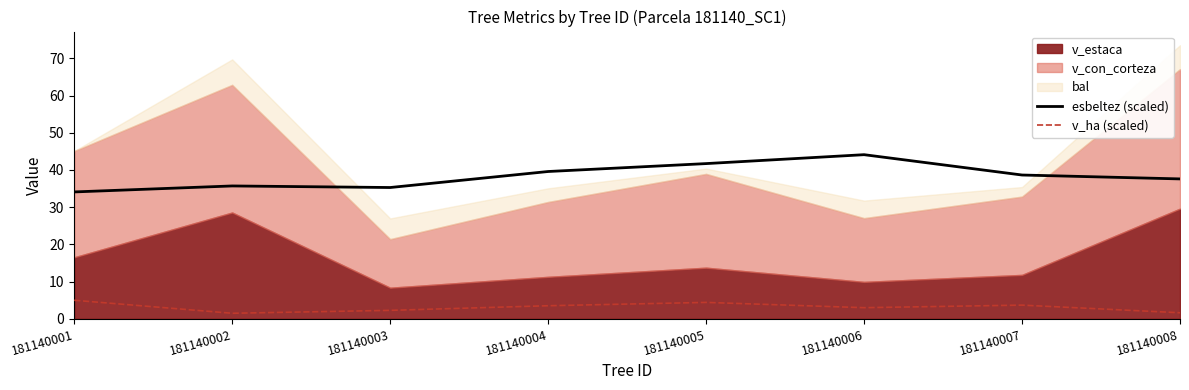

What is the difference between the highest and lowest values at 181140005?

37.3